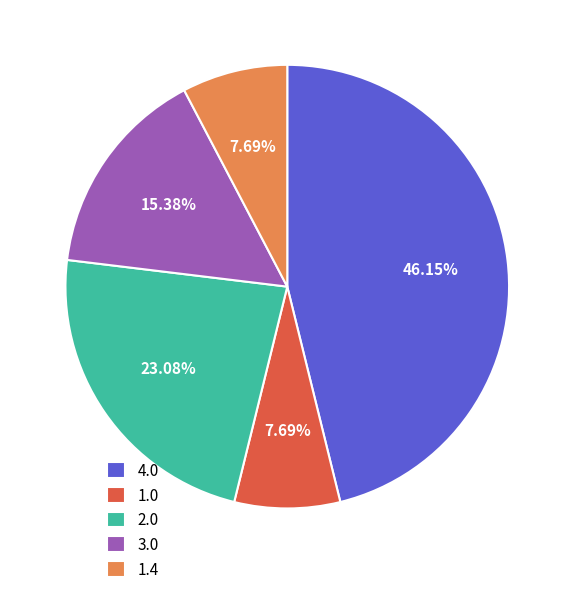

How many slices are in this pie chart?

5